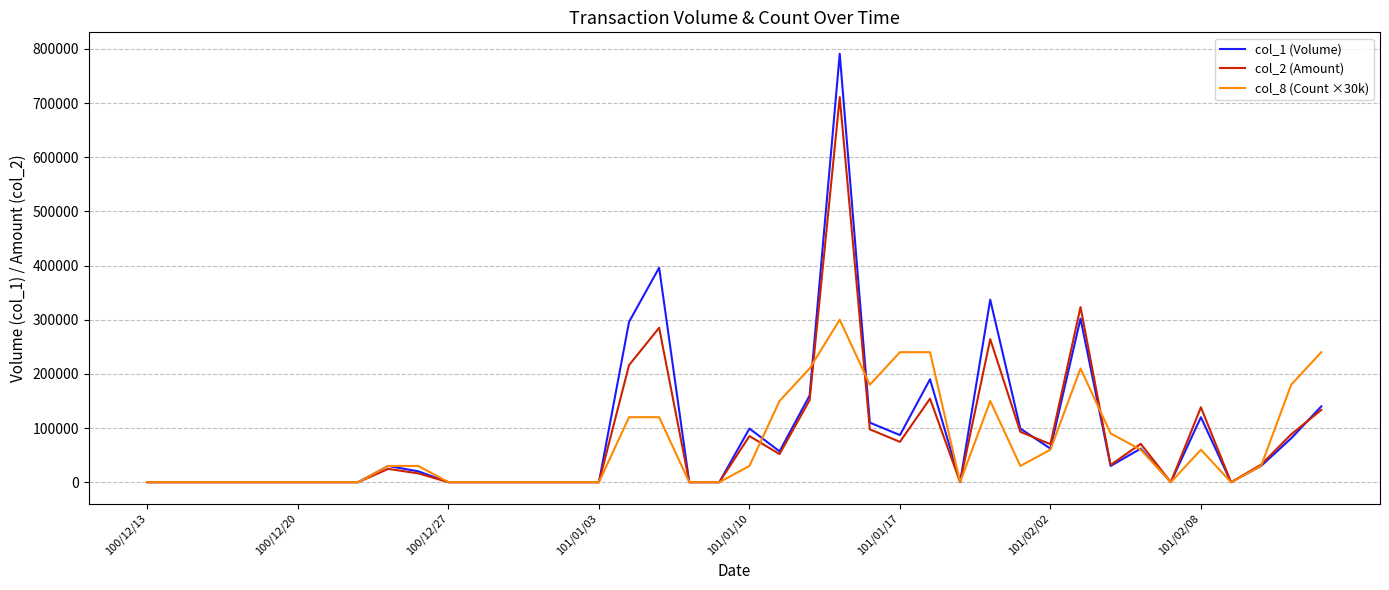

Rank the series by their maximum value, from lowest to highest.

col_8 (Count ×30k), col_2 (Amount), col_1 (Volume)